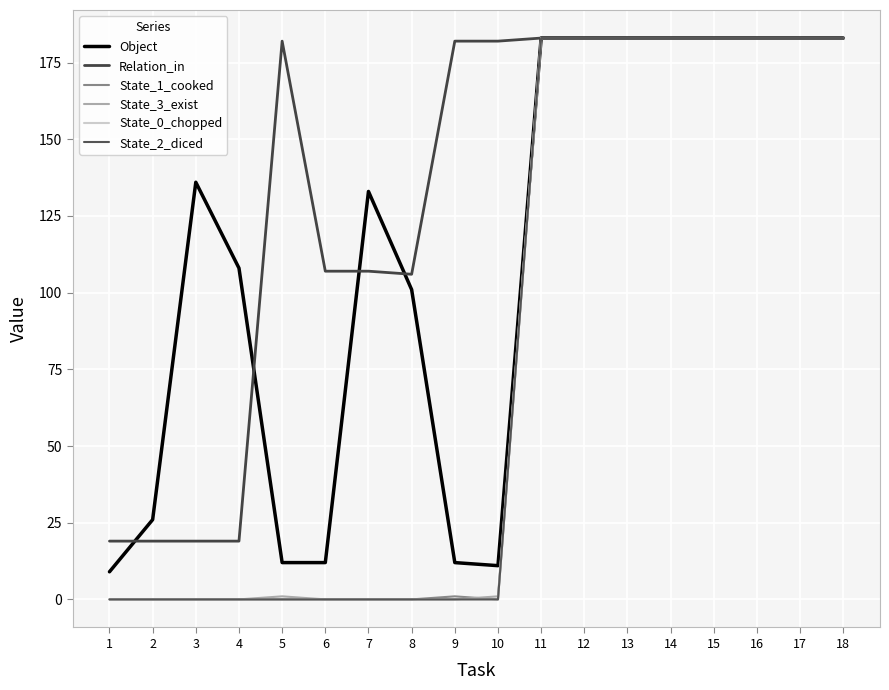

Is this an area chart (filled region under the line)?

No